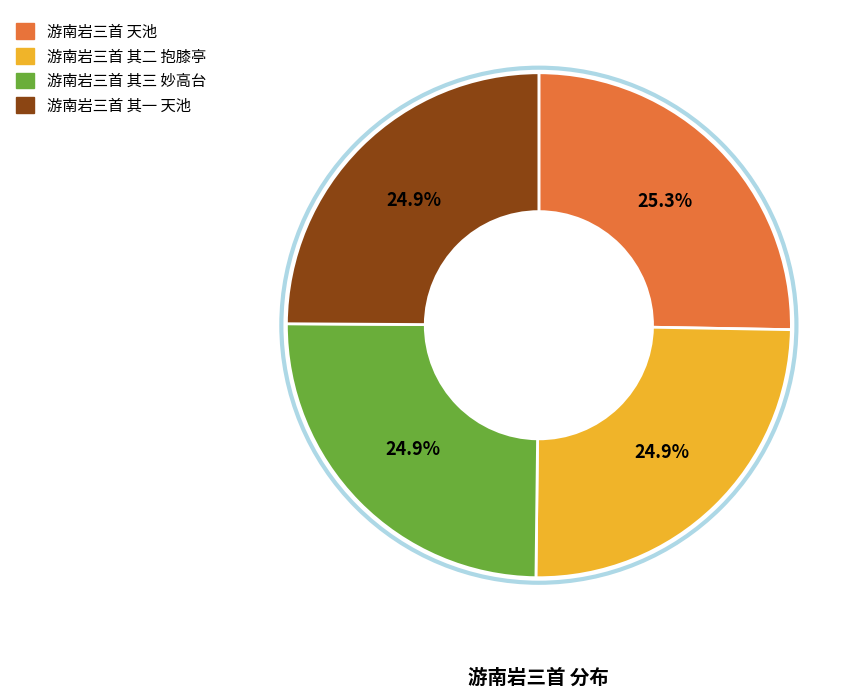

What percentage is NOT represented by 游南岩三首 其一 天池?

75.1%